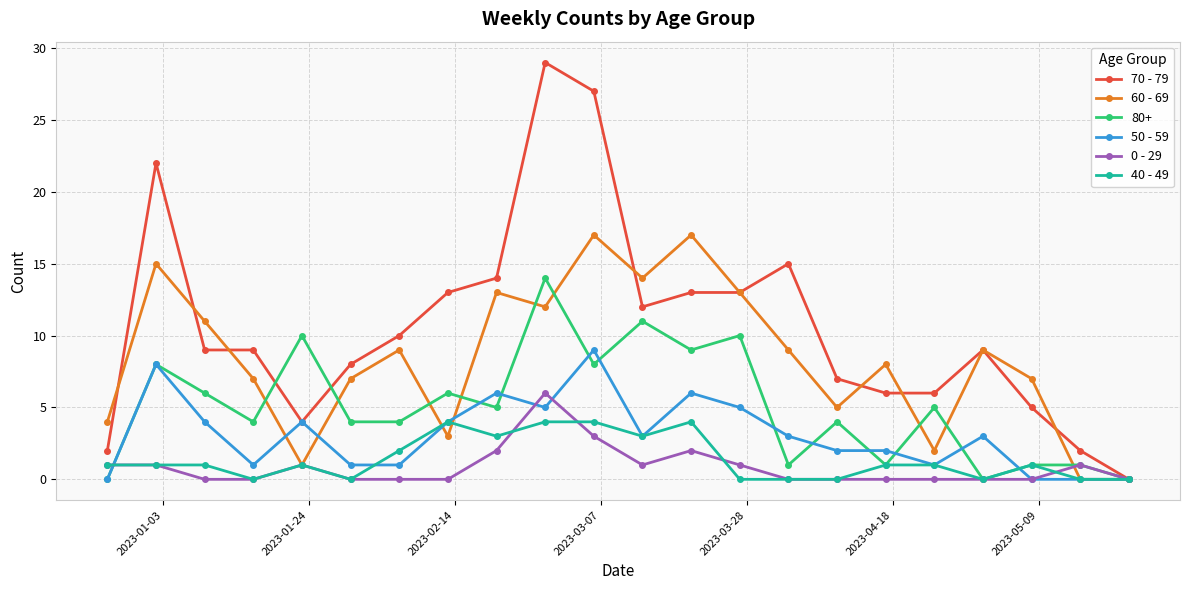

What is the sum of all 0 - 29 values?

19